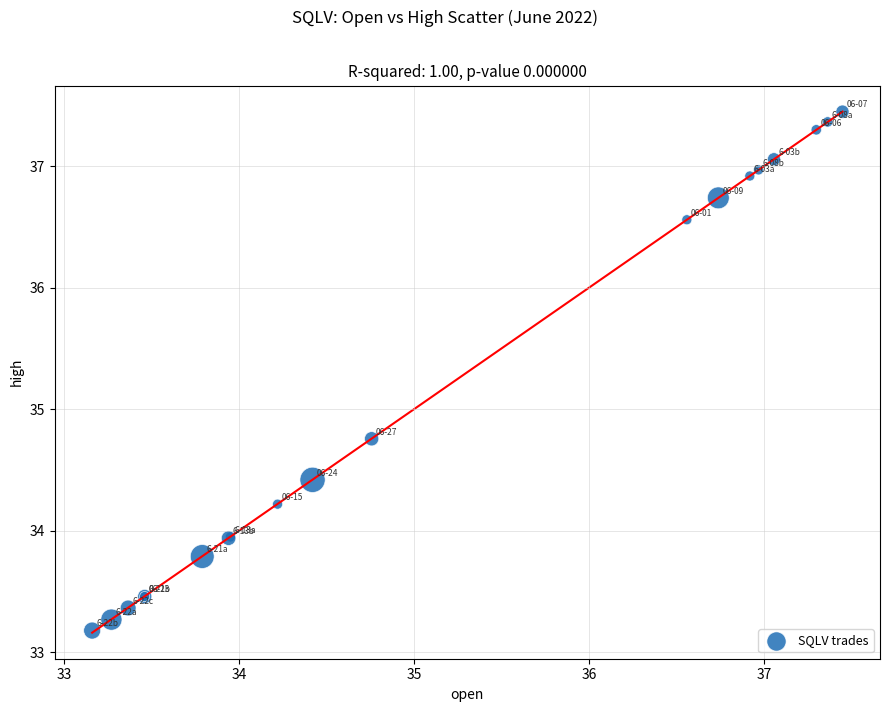

What Y value in the scatter plot is closest to 35?

34.8